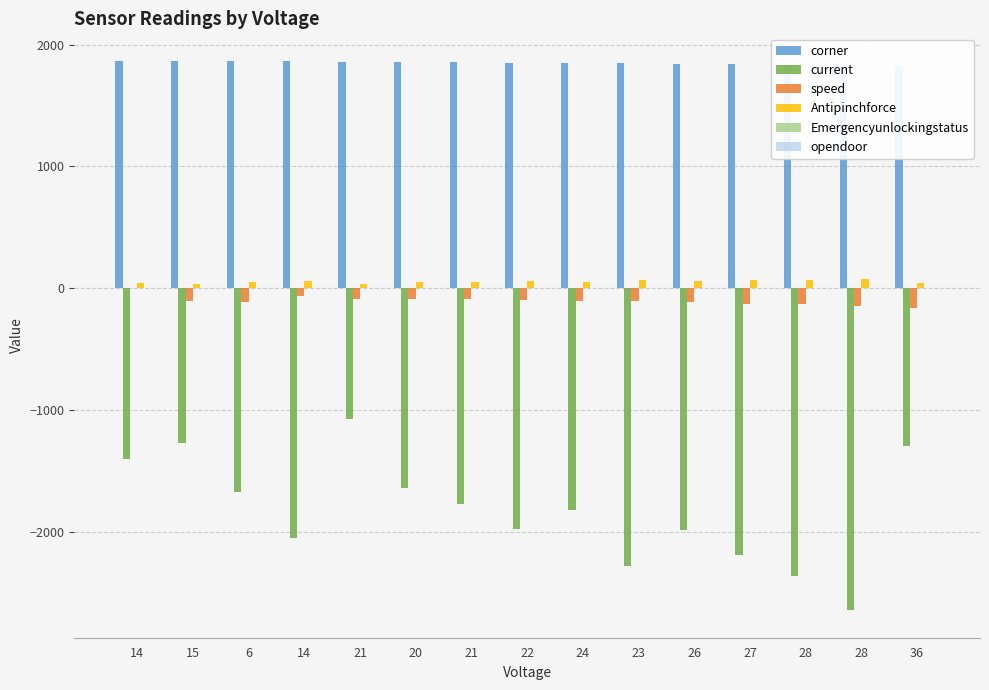

What is the lowest value of the corner series?

1828